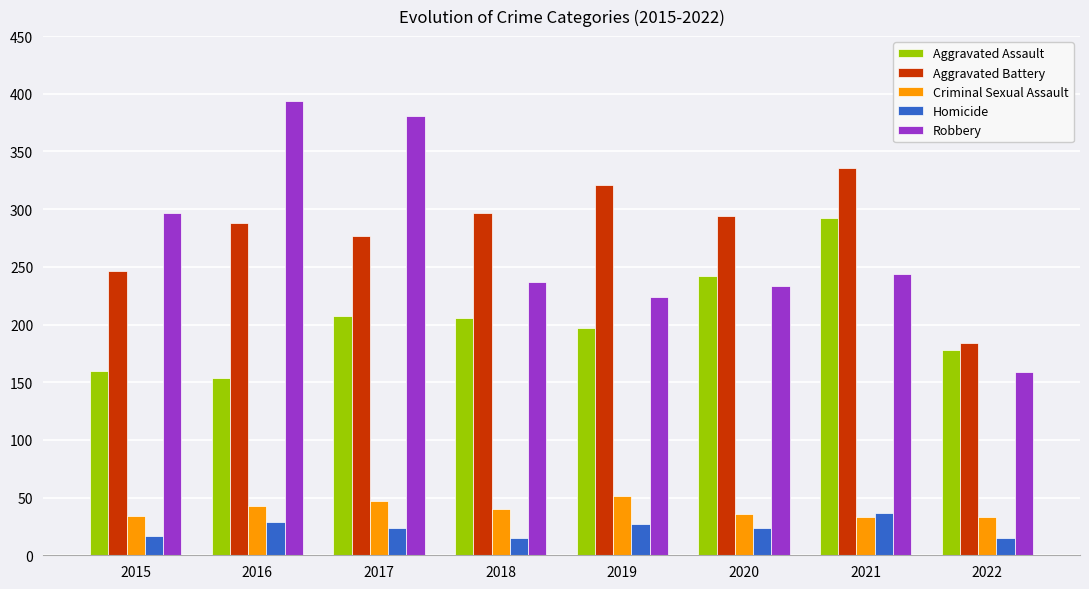

Is the value of Aggravated Assault at 2017 greater than the value of Robbery at 2015?

No